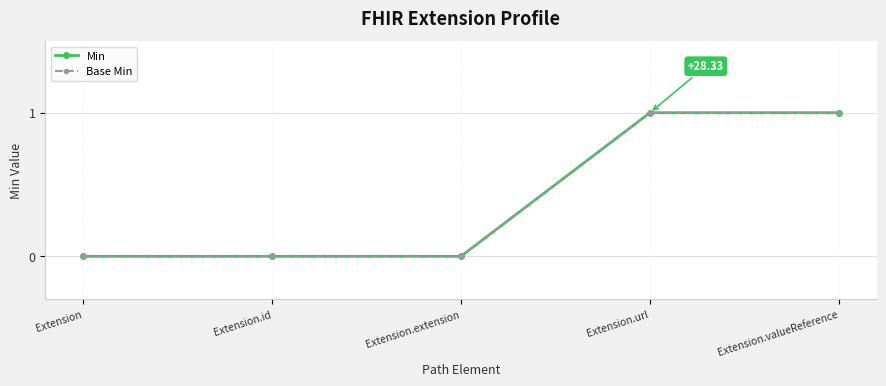

Is this an area chart (filled region under the line)?

No